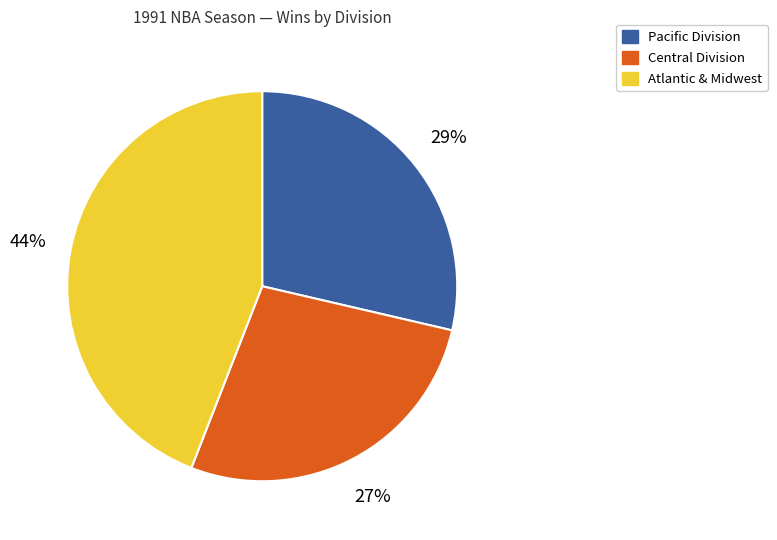

Does any single category account for the majority?

No